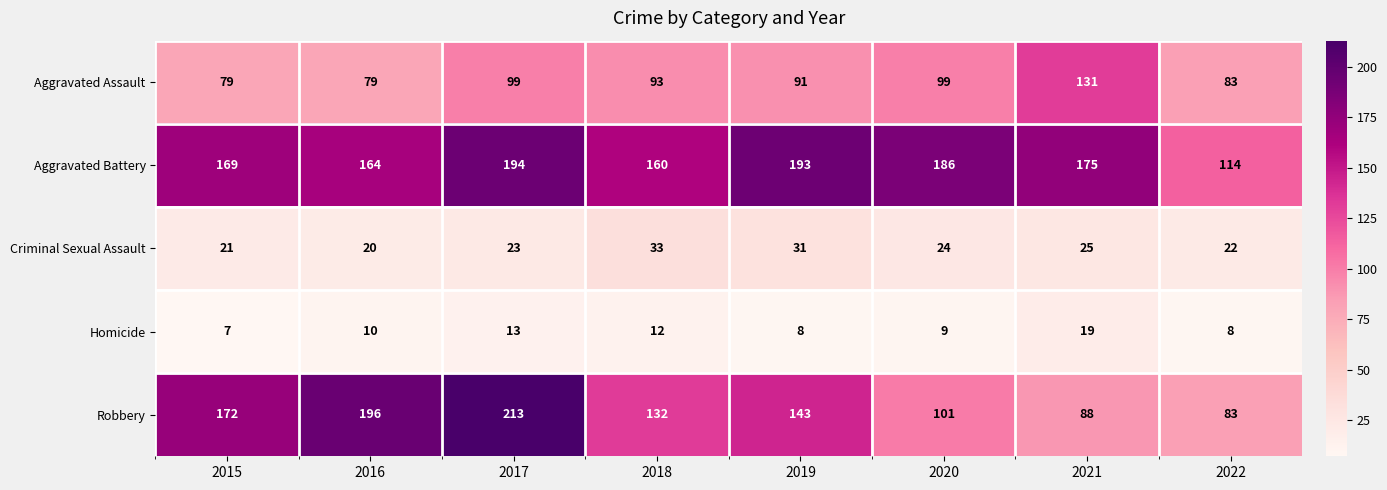

What is the difference between the highest and lowest values at 2016?

186